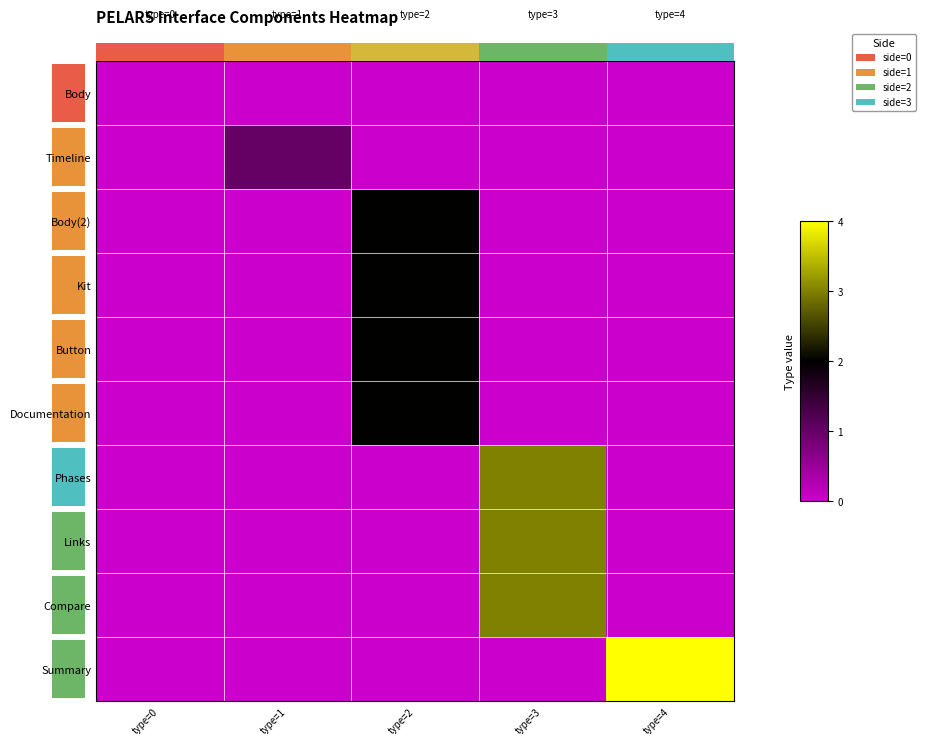

List the labels in order of Body value, largest first.

type=0, type=1, type=2, type=3, type=4